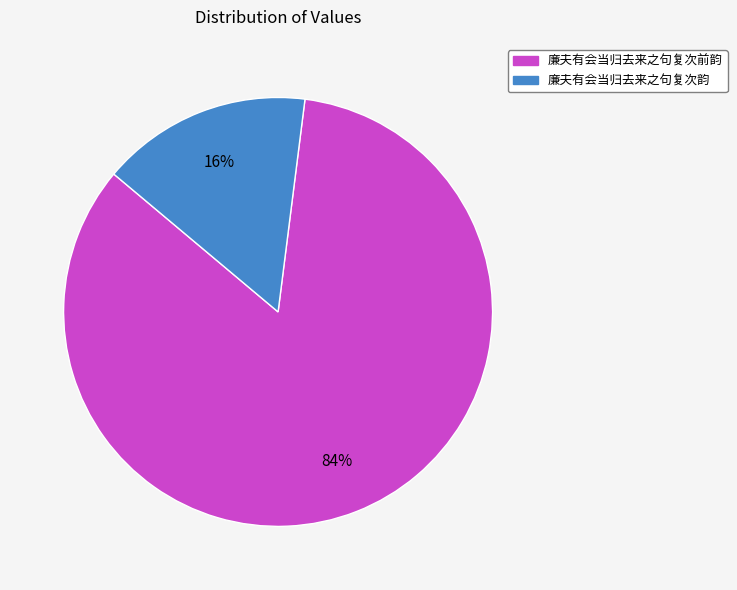

What is the largest slice in the pie chart?

廉夫有会当归去来之句复次前韵